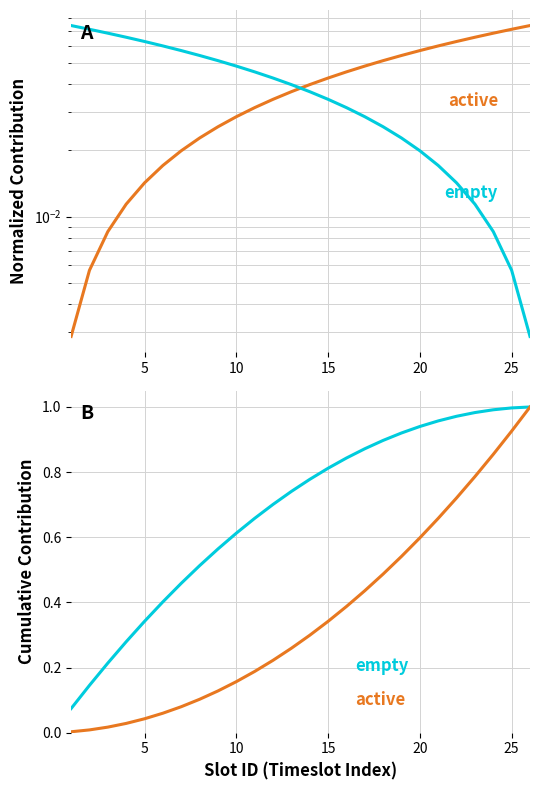

How many lines are shown in the chart?

2